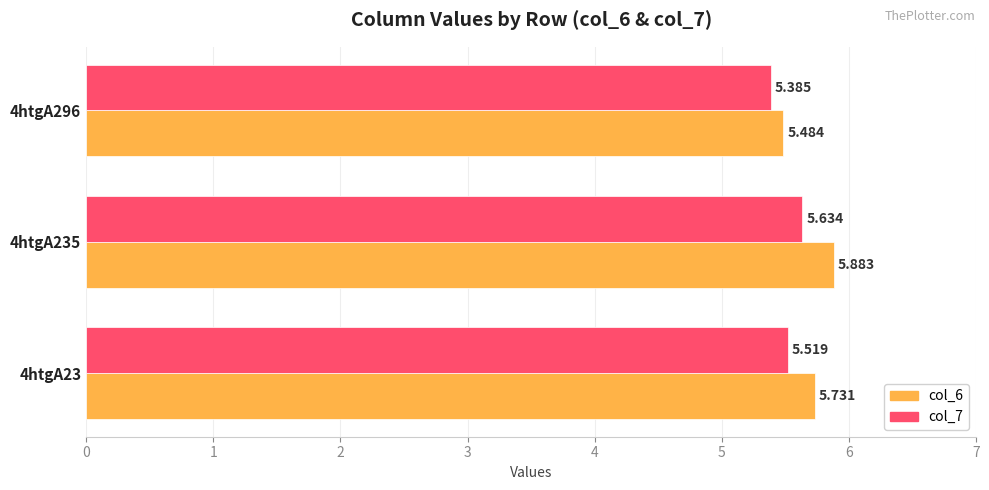

Is the value of col_7 at 4htgA235 greater than the value of col_6 at 4htgA296?

Yes